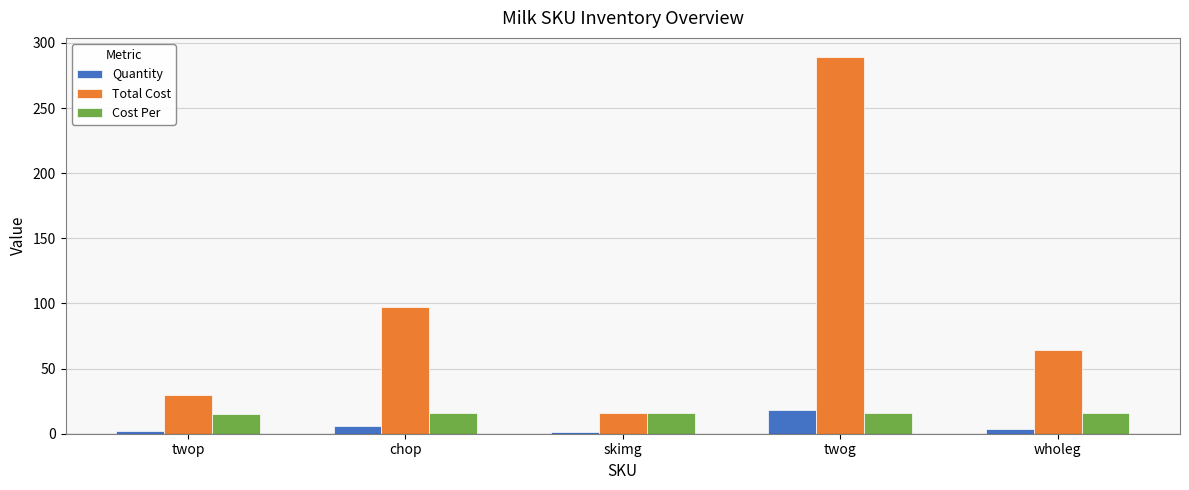

What is the label of the 4th bar from the right?

chop